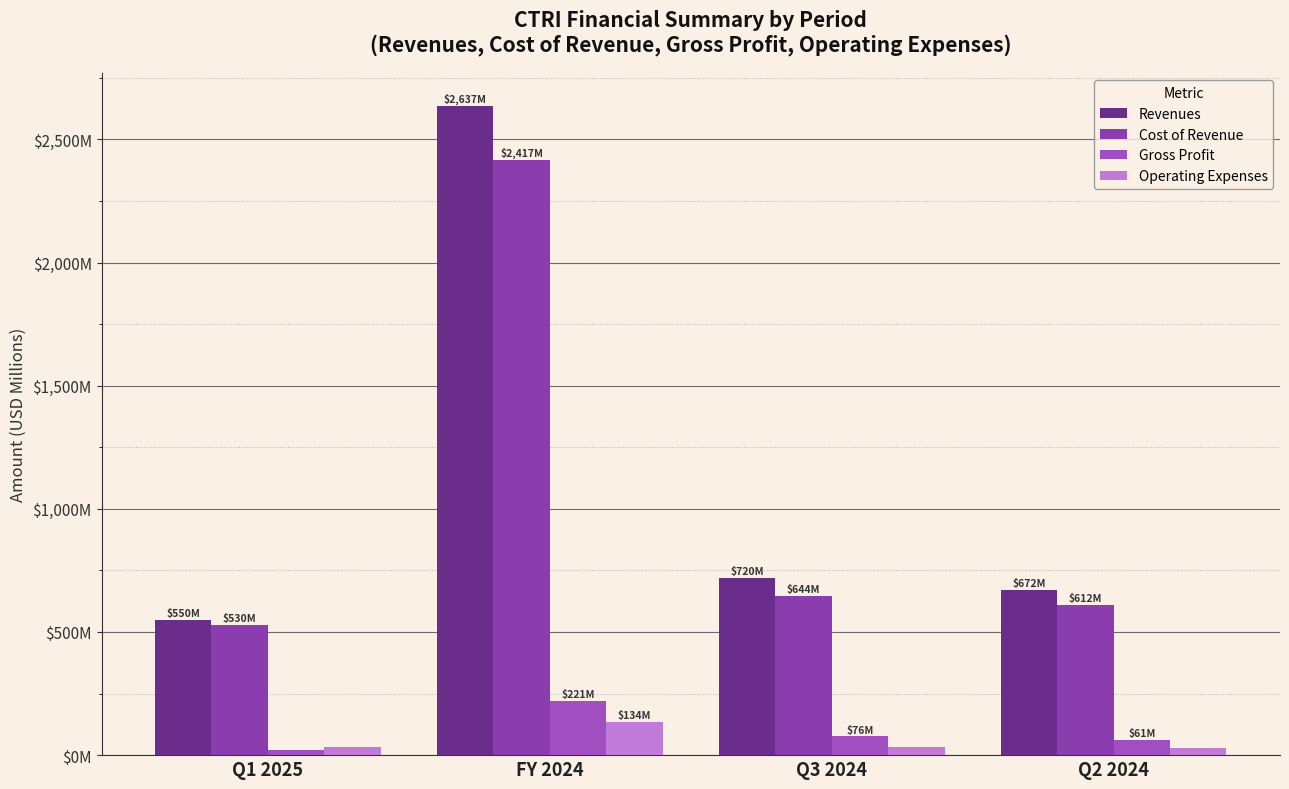

At which category is the sum across all series the highest?

FY 2024